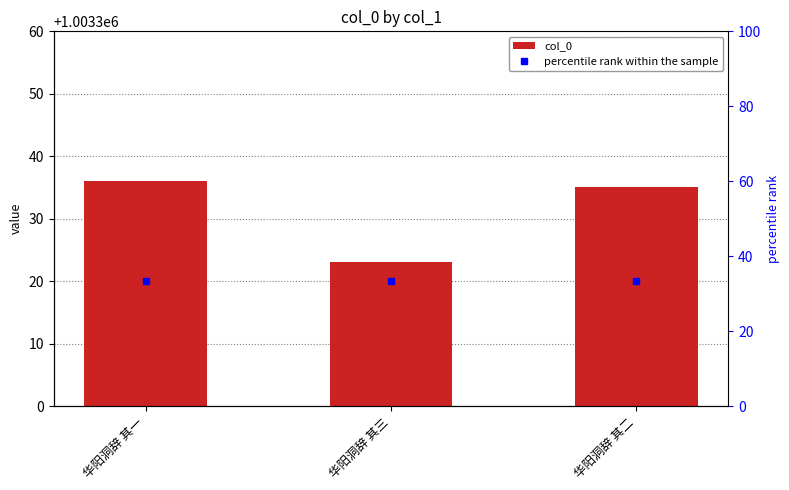

At which label does col_0 first exceed 1003335?

华阳洞辞 其一